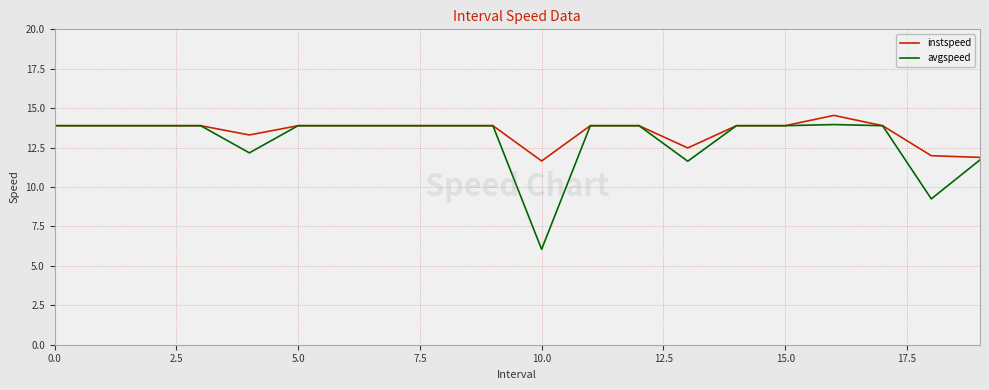

What is the highest value of the instspeed series?

14.5